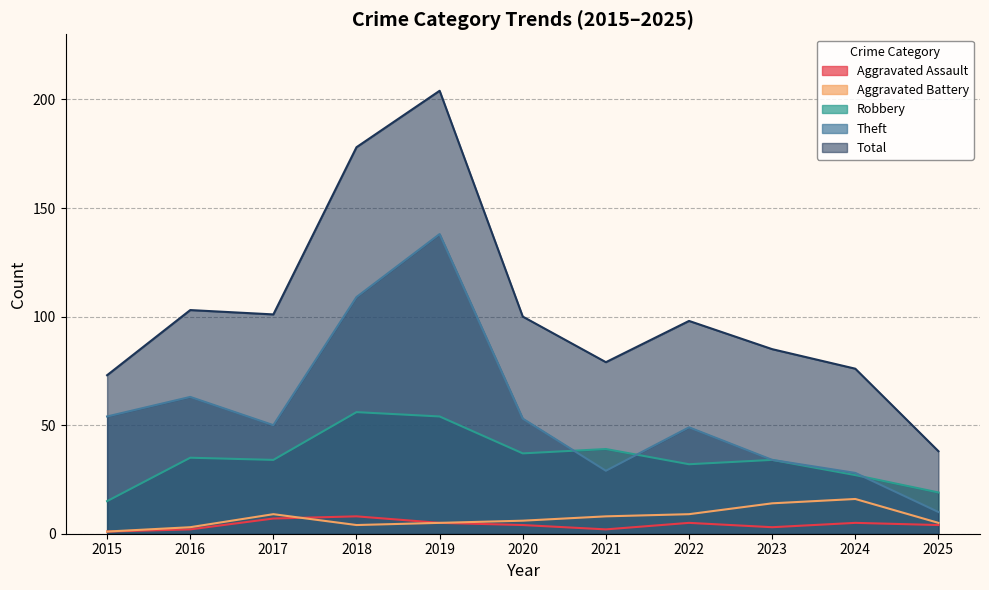

True or false: Robbery and Aggravated Battery cross at least once.

False